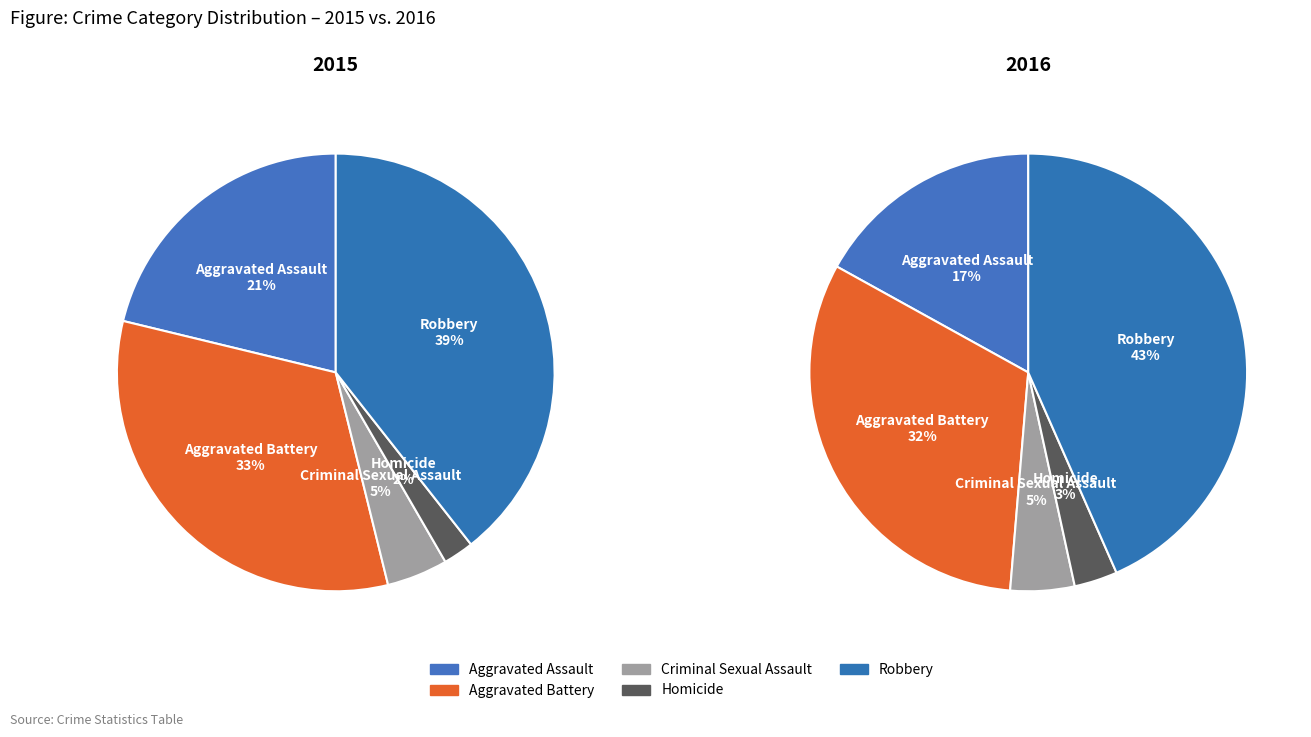

How many segments does this pie chart have?

5